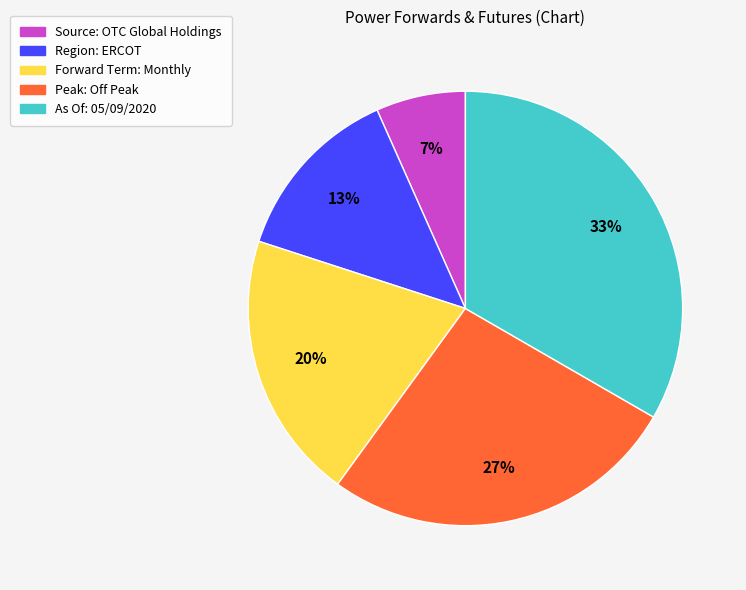

To the nearest percent, what is the difference between the Region: ERCOT and As Of: 05/09/2020 slice percentages?

20%